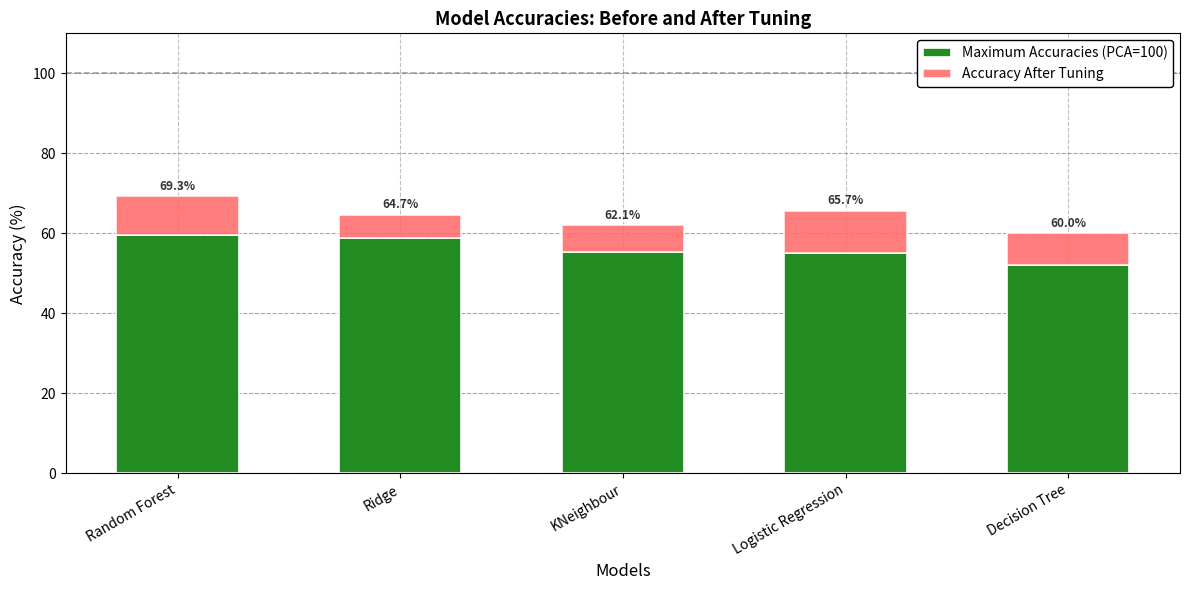

What position from the left is Random Forest?

1